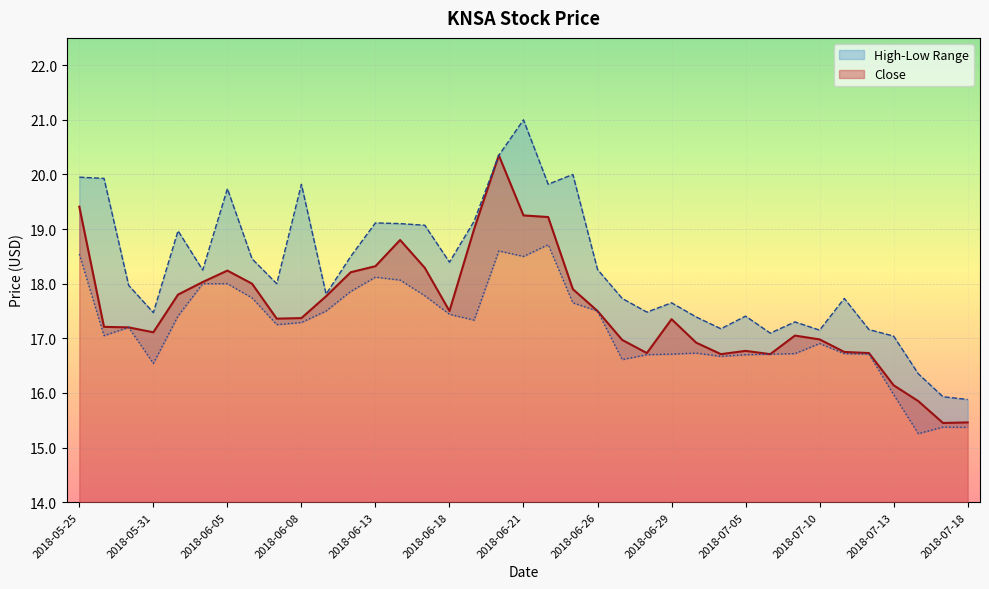

The Close series shows 26.0 at 2018-06-05. True or false?

False